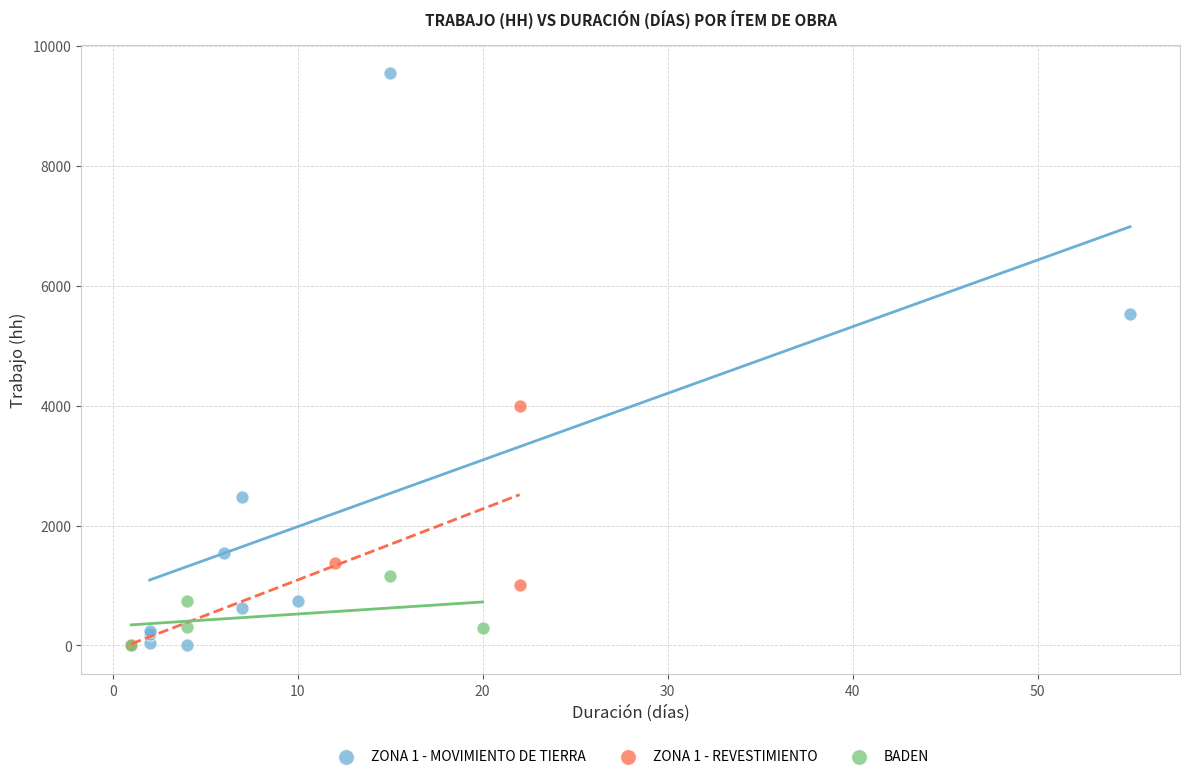

Which series has the widest spread of Y values?

ZONA 1 - MOVIMIENTO DE TIERRA